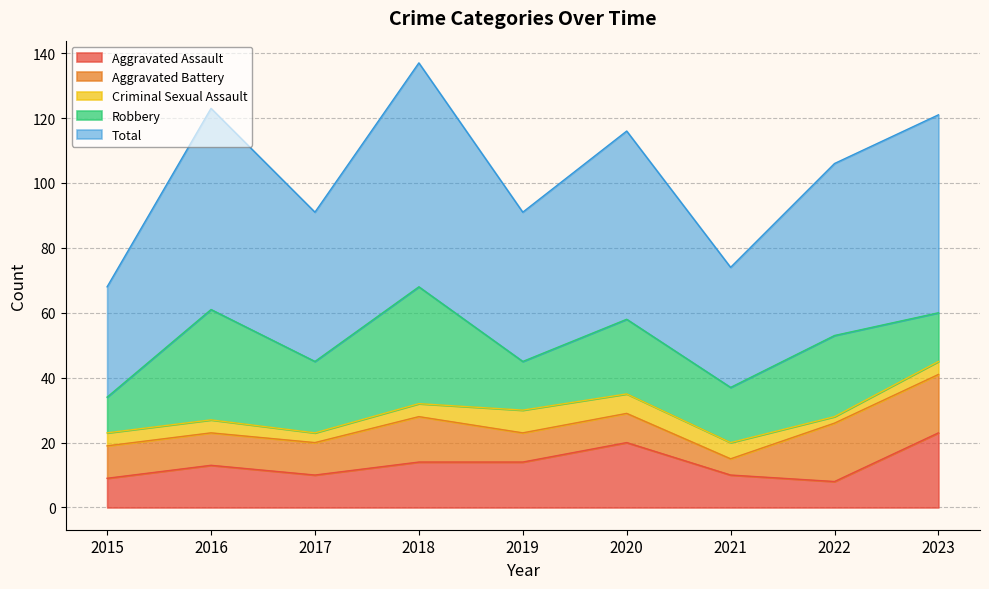

Reading left to right, what are all the values shown in this chart?

Aggravated Assault: 9	13	10	14	14	20	10	8	23
Aggravated Battery: 10	10	10	14	9	9	5	18	18
Criminal Sexual Assault: 4	4	3	4	7	6	5	2	4
Robbery: 11	34	22	36	15	23	17	25	15
Total: 34	62	46	69	46	58	37	53	61